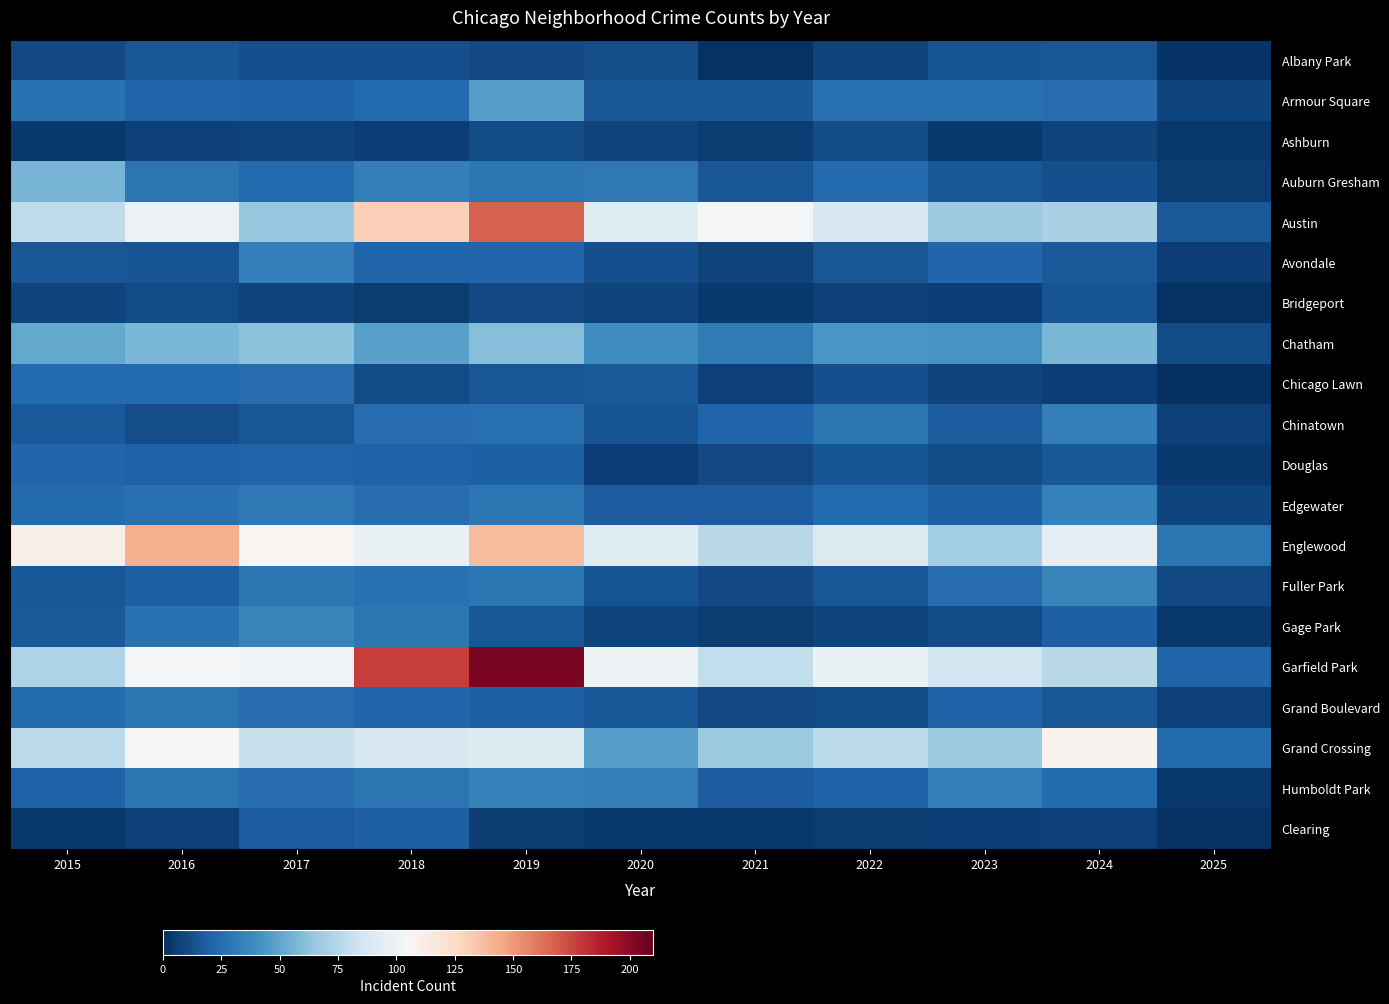

Reading left to right, list all the values displayed in this chart.

Albany Park: 2015=10	2016=15	2017=13	2018=13	2019=10	2020=12	2021=1	2022=8	2023=14	2024=15	2025=2
Armour Square: 2015=27	2016=22	2017=20	2018=23	2019=47	2020=15	2021=16	2022=27	2023=27	2024=25	2025=9
Ashburn: 2015=4	2016=7	2017=8	2018=6	2019=11	2020=8	2021=5	2022=11	2023=4	2024=8	2025=4
Auburn Gresham: 2015=56	2016=28	2017=23	2018=33	2019=29	2020=30	2021=15	2022=23	2023=16	2024=13	2025=5
Austin: 2015=78	2016=99	2017=65	2018=130	2019=167	2020=92	2021=104	2022=89	2023=67	2024=71	2025=17
Avondale: 2015=15	2016=14	2017=33	2018=21	2019=21	2020=13	2021=8	2022=15	2023=22	2024=17	2025=6
Bridgeport: 2015=9	2016=11	2017=9	2018=5	2019=10	2020=8	2021=4	2022=7	2023=6	2024=14	2025=1
Chatham: 2015=51	2016=57	2017=62	2018=48	2019=60	2020=40	2021=31	2022=44	2023=43	2024=57	2025=11
Chicago Lawn: 2015=23	2016=23	2017=25	2018=11	2019=15	2020=17	2021=7	2022=13	2023=8	2024=6	2025=0
Chinatown: 2015=17	2016=12	2017=15	2018=25	2019=26	2020=14	2021=21	2022=28	2023=18	2024=33	2025=7
Douglas: 2015=22	2016=20	2017=21	2018=20	2019=19	2020=6	2021=10	2022=14	2023=11	2024=16	2025=4
Edgewater: 2015=24	2016=27	2017=30	2018=25	2019=29	2020=18	2021=18	2022=23	2023=19	2024=34	2025=9
Englewood: 2015=111	2016=142	2017=107	2018=98	2019=138	2020=92	2021=76	2022=90	2023=69	2024=95	2025=28
Fuller Park: 2015=16	2016=19	2017=29	2018=27	2019=29	2020=14	2021=10	2022=15	2023=25	2024=35	2025=10
Gage Park: 2015=17	2016=27	2017=35	2018=28	2019=15	2020=9	2021=5	2022=9	2023=11	2024=19	2025=4
Garfield Park: 2015=73	2016=103	2017=101	2018=178	2019=204	2020=100	2021=79	2022=98	2023=85	2024=76	2025=21
Grand Boulevard: 2015=24	2016=29	2017=25	2018=22	2019=19	2020=16	2021=10	2022=11	2023=20	2024=15	2025=7
Grand Crossing: 2015=77	2016=106	2017=82	2018=88	2019=91	2020=47	2021=66	2022=77	2023=67	2024=109	2025=24
Humboldt Park: 2015=20	2016=28	2017=25	2018=28	2019=34	2020=32	2021=18	2022=20	2023=32	2024=24	2025=4
Clearing: 2015=4	2016=7	2017=18	2018=19	2019=5	2020=4	2021=4	2022=5	2023=6	2024=7	2025=1